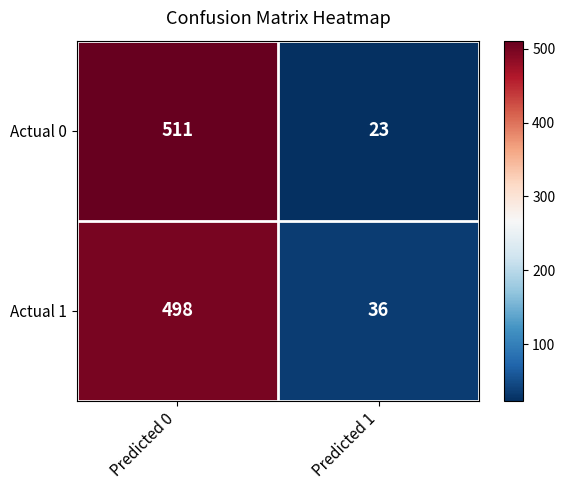

Which label corresponds to the smallest value in the chart?

Predicted 1